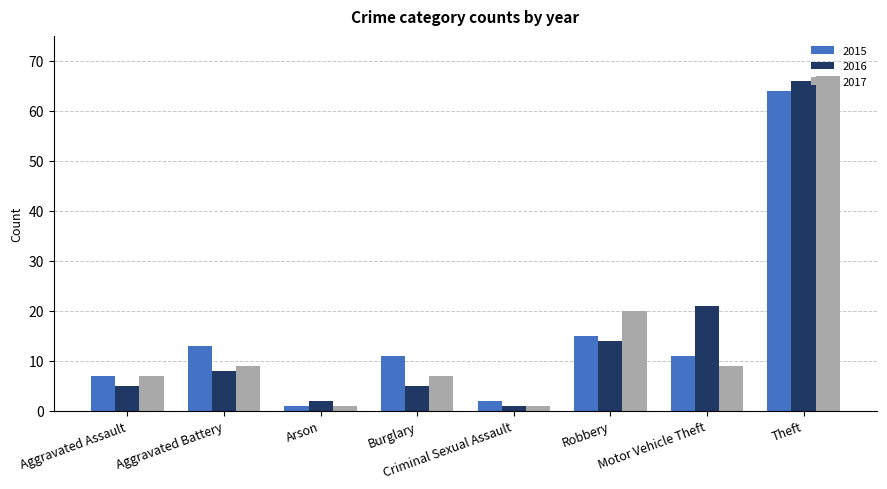

Which category has the lowest value in the 2016 series?

Criminal Sexual Assault